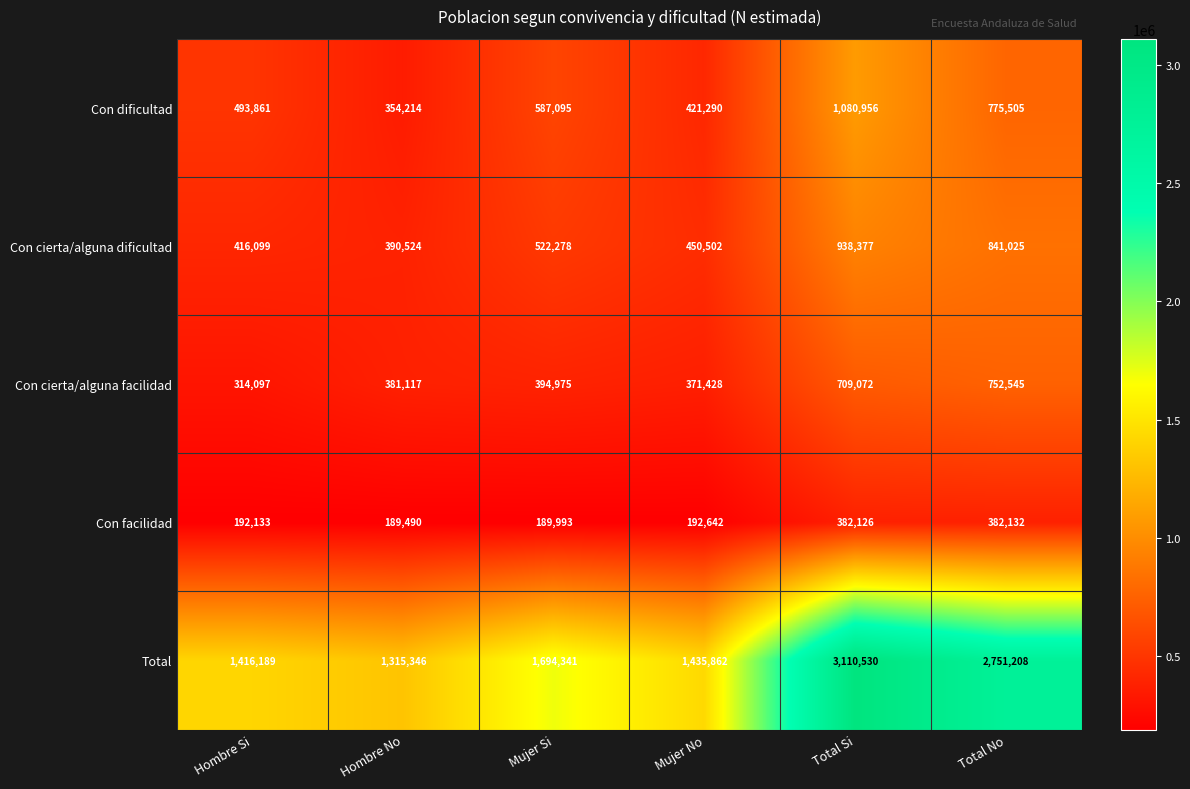

The Total series shows 1694341 at Mujer Si. True or false?

True